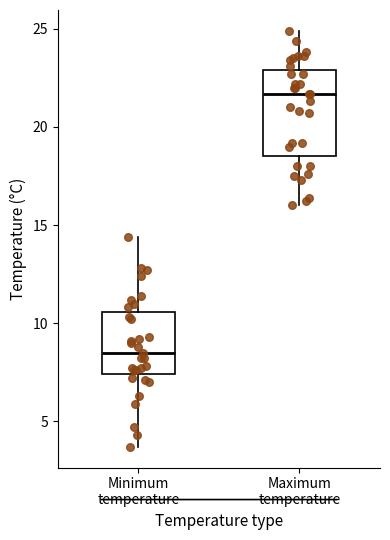

Reading left to right, transcribe this box plot: for each box, give where its median line is, the range the box spans, and where its two whiskers end, as read against the y-axis. The values are not printed on the chart, so give them approximately, as read against the axis.

Minimum temperature: median 8.5, box 7.5 to 10.5, whiskers 3.5 to 14.5
Maximum temperature: median 21.5, box 18.5 to 23.0, whiskers 16.0 to 25.0